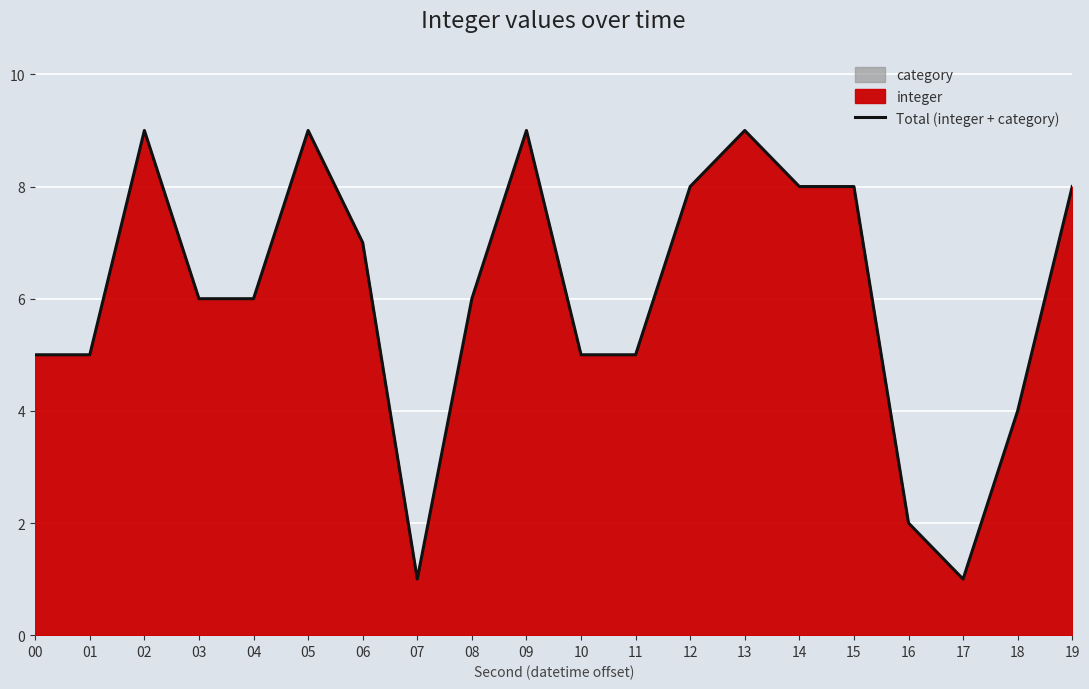

At which category does the data reach its first local peak?

02